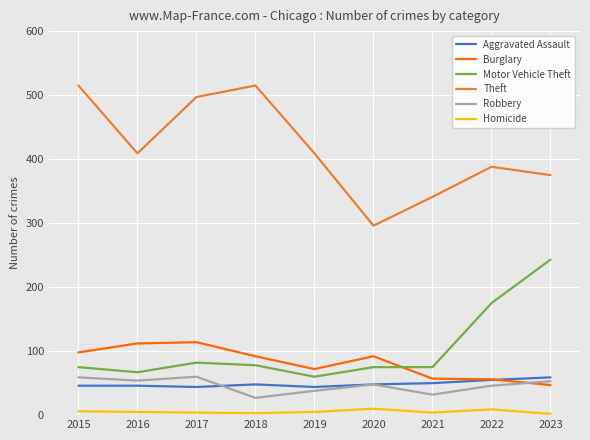

At which category does Theft reach its first local peak?

2018